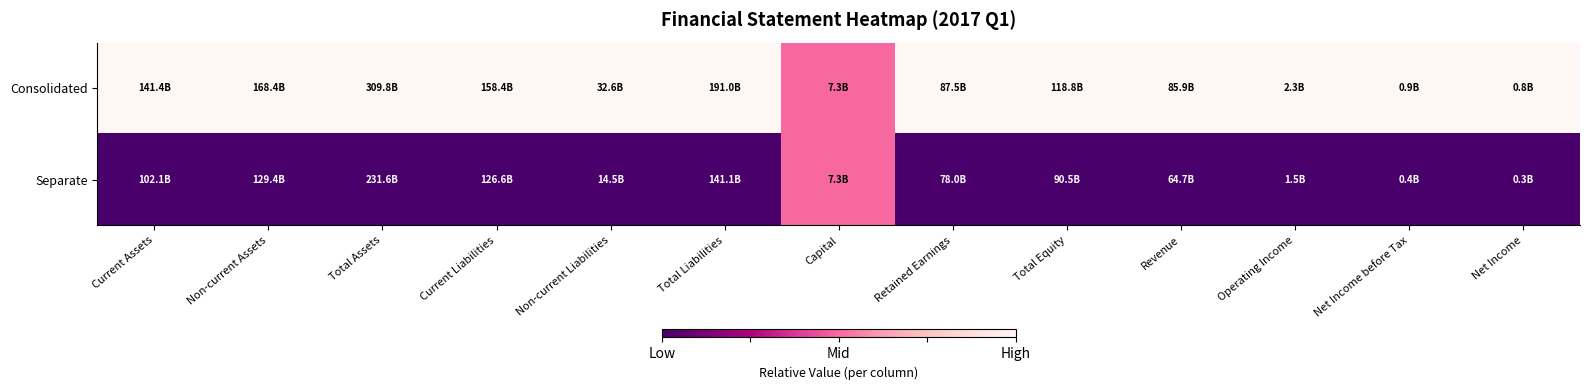

Reading left to right, list all the values displayed in this chart.

Consolidated: Current Assets=1.0	Non-current Assets=1.0	Total Assets=1.0	Current Liabilities=1.0	Non-current Liabilities=1.0	Total Liabilities=1.0	Capital=0.5	Retained Earnings=1.0	Total Equity=1.0	Revenue=1.0	Operating Income=1.0	Net Income before Tax=1.0	Net Income=1.0
Separate: Current Assets=0.0	Non-current Assets=0.0	Total Assets=0.0	Current Liabilities=0.0	Non-current Liabilities=0.0	Total Liabilities=0.0	Capital=0.5	Retained Earnings=0.0	Total Equity=0.0	Revenue=0.0	Operating Income=0.0	Net Income before Tax=0.0	Net Income=0.0